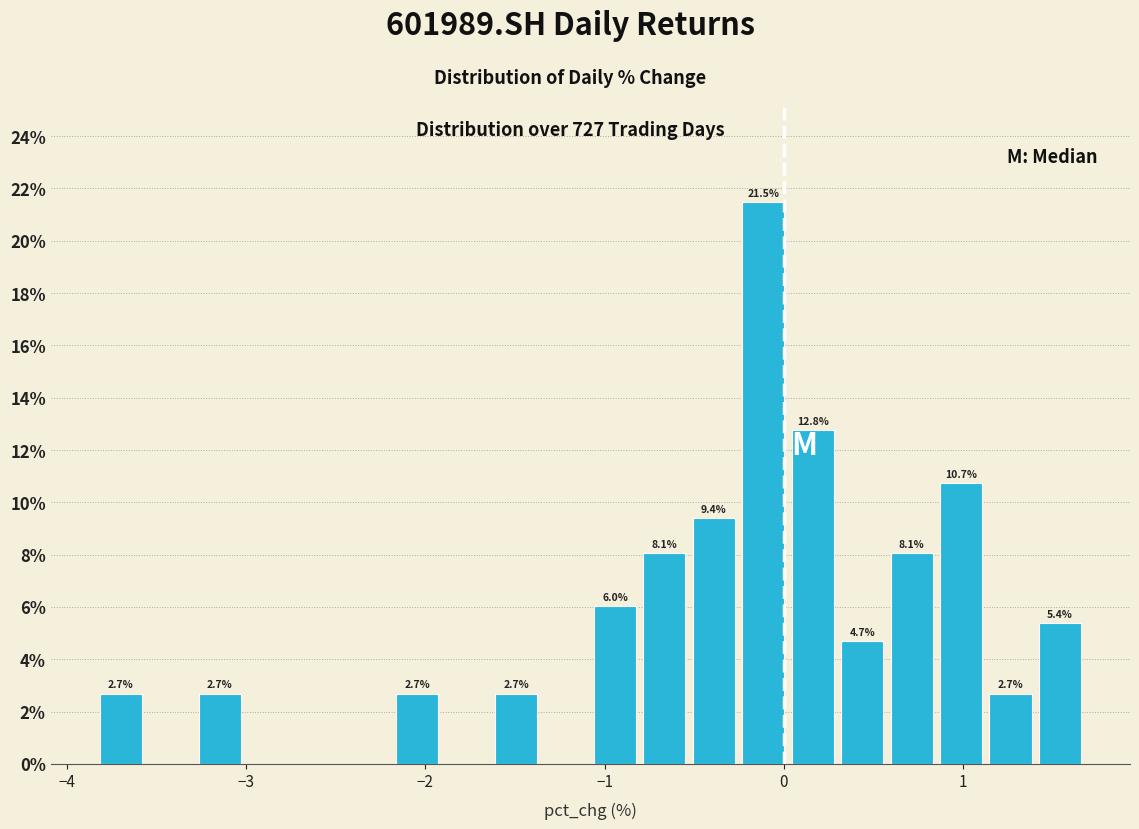

Around what value on the x-axis is the tallest bar? Give the approximate position of its centre, as read against the axis.

-0.1